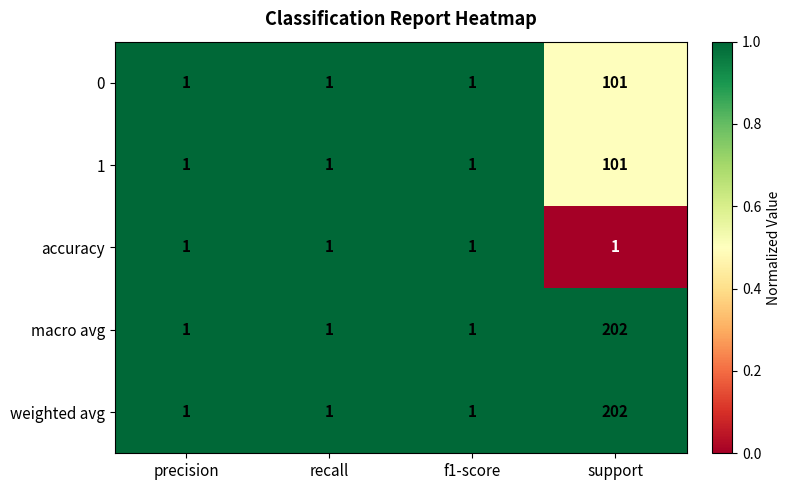

What is the total value across all series at precision?

5